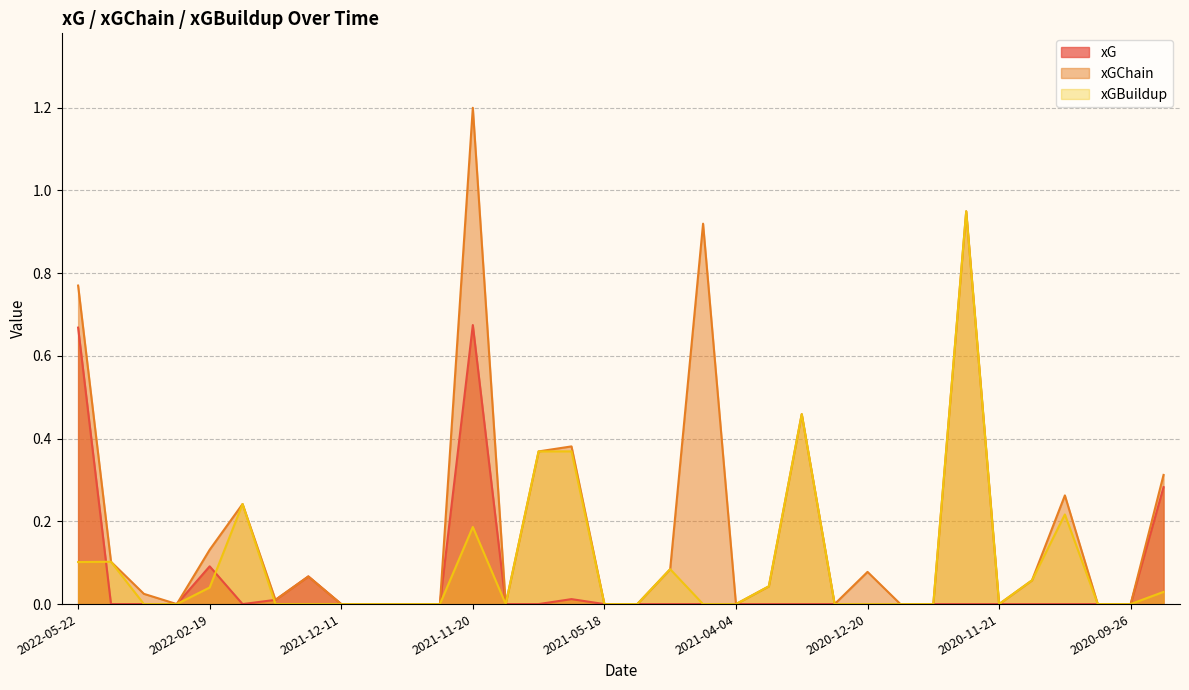

Is the value of xGBuildup at 2021-04-18 greater than the value of xG at 2022-02-19?

No